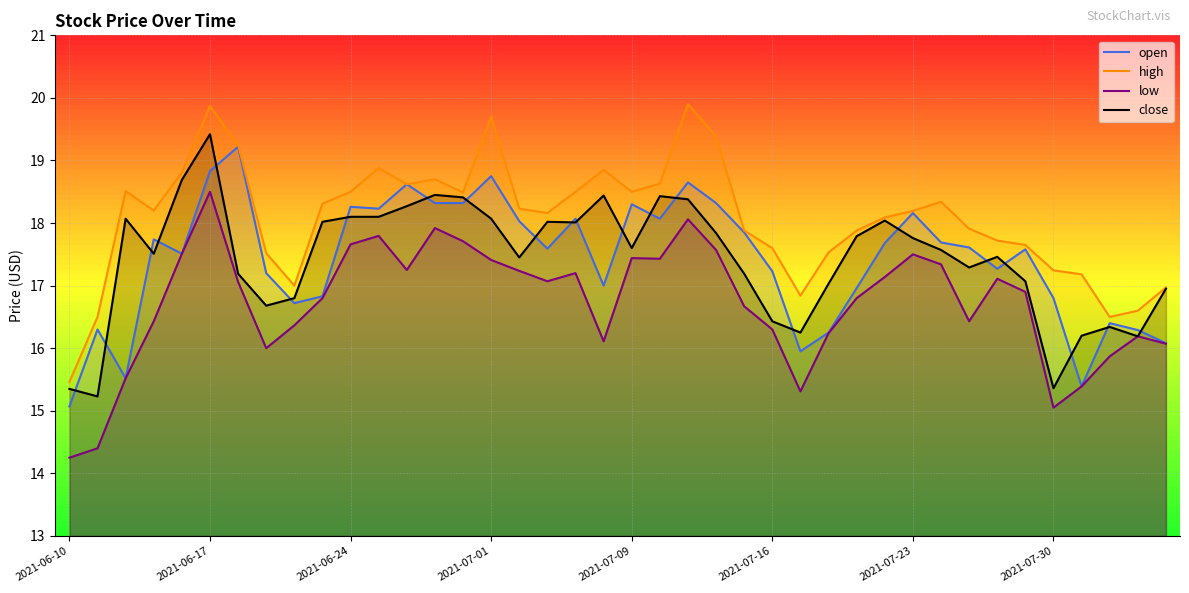

How many lines are shown in the chart?

4